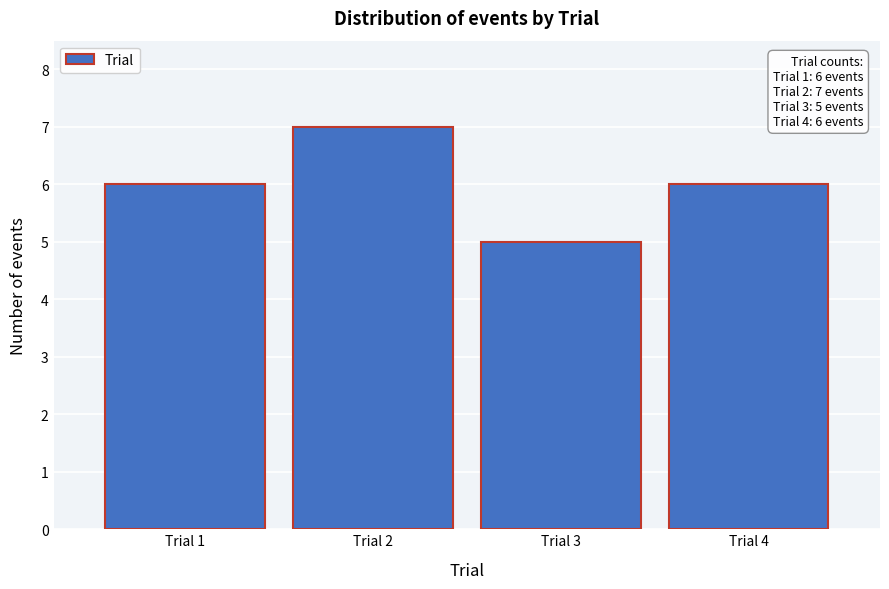

Reading right to left, list all the values displayed in this chart.

6	5	7	6